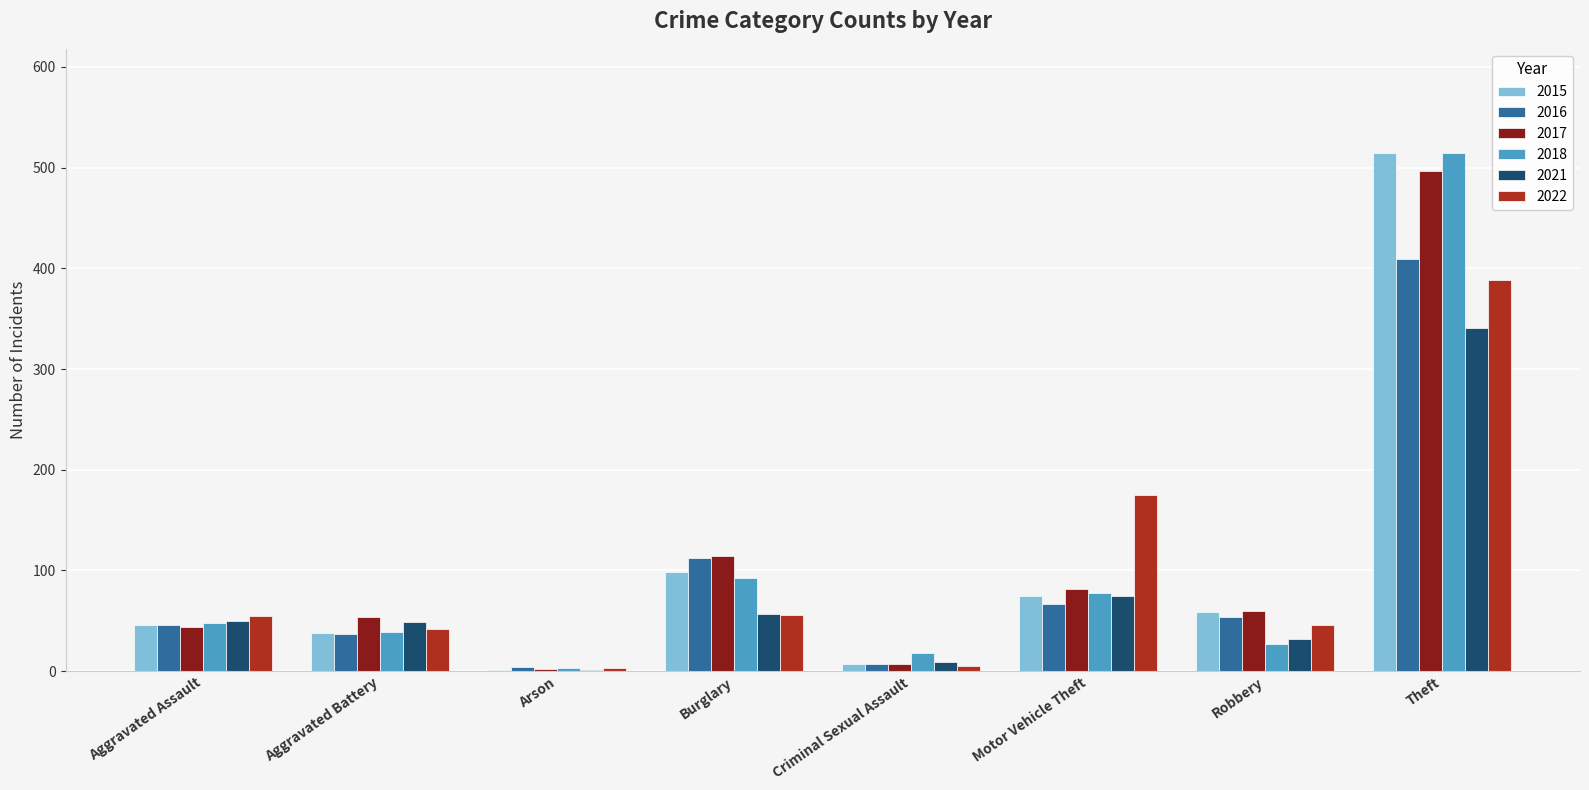

Is it true that 2015 equals 98 at Burglary?

True